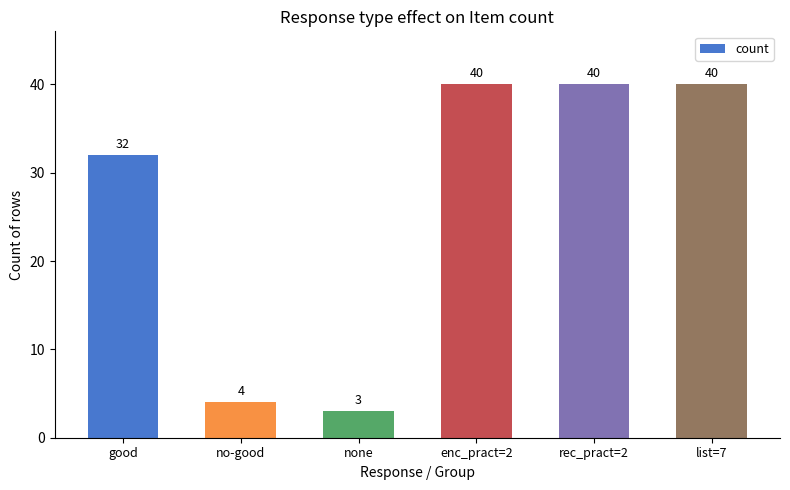

What is the change in value from none to list=7?

+37